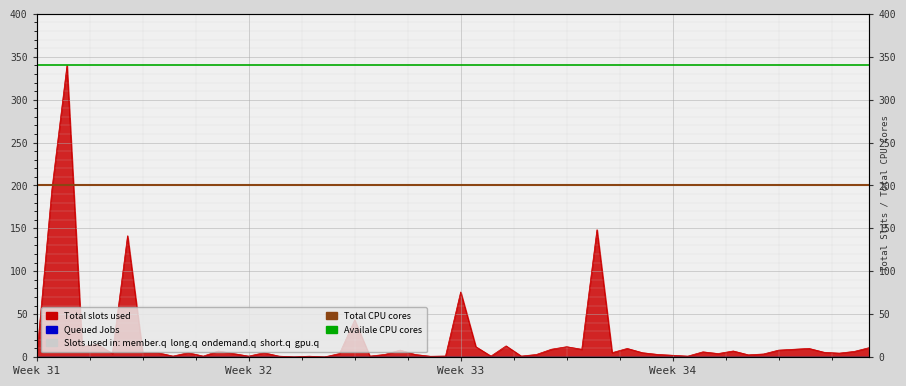

What is the average value of the Availale CPU cores series?

340